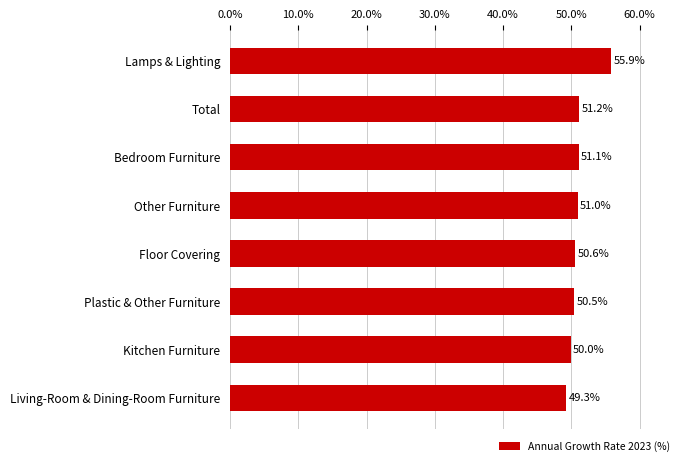

Are the bars horizontal?

Yes